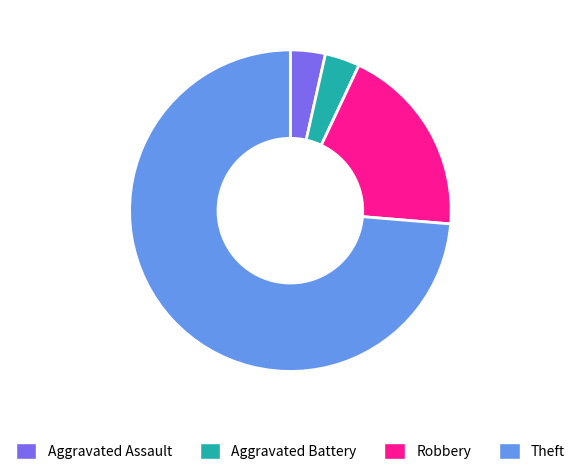

Is there a majority slice in this chart?

Yes